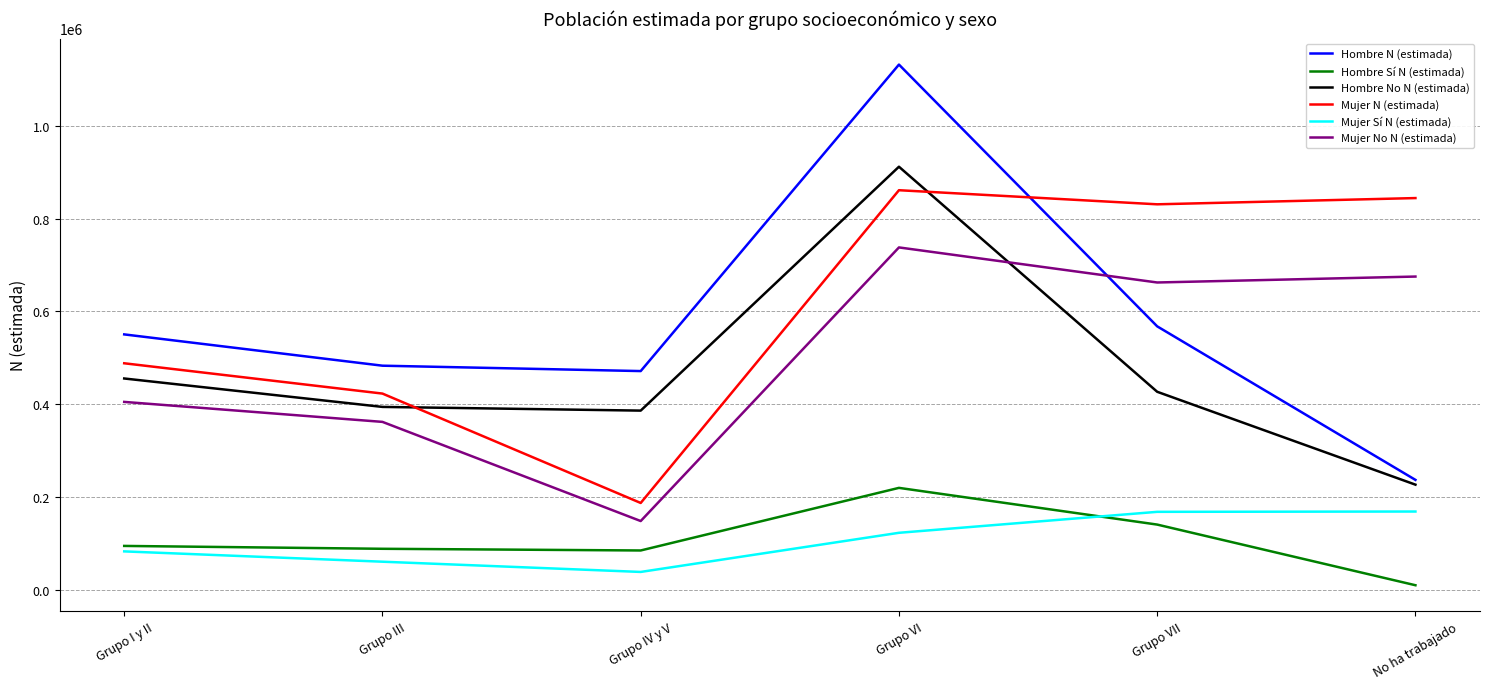

Read the Mujer Sí N (estimada) value at Grupo III, to the nearest 10.

60980